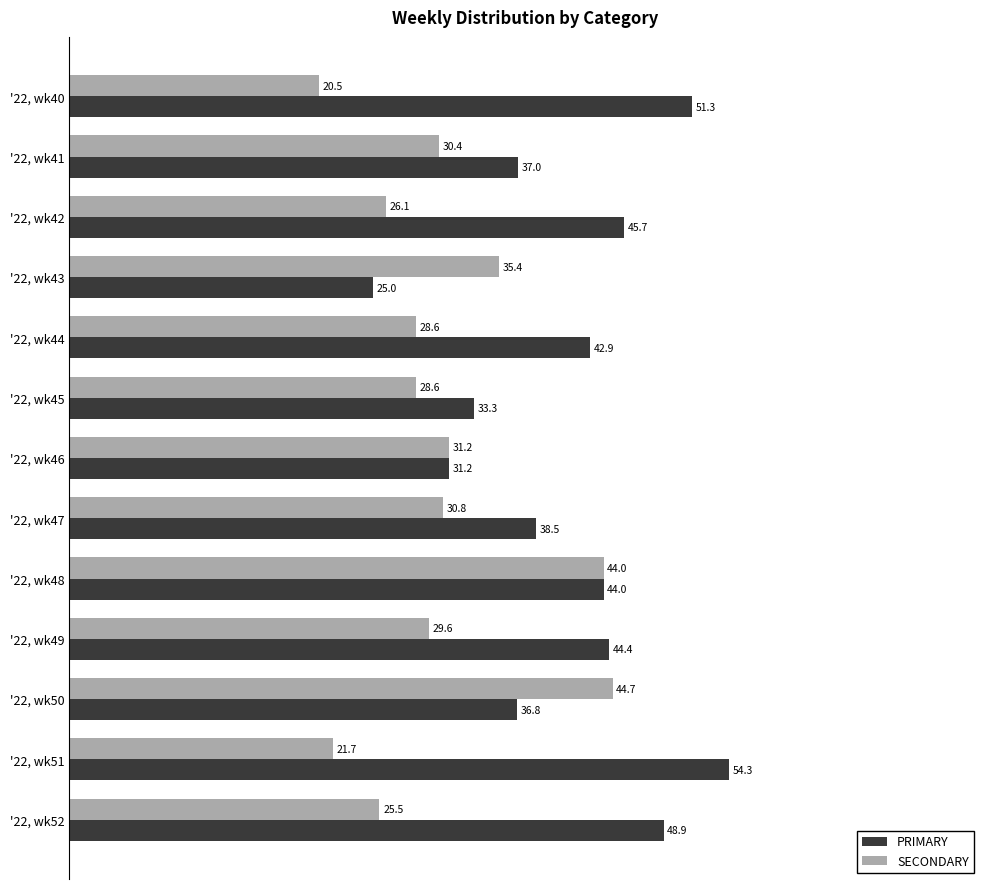

True or false: SECONDARY has a value of 30.4 at '22, wk41.

True